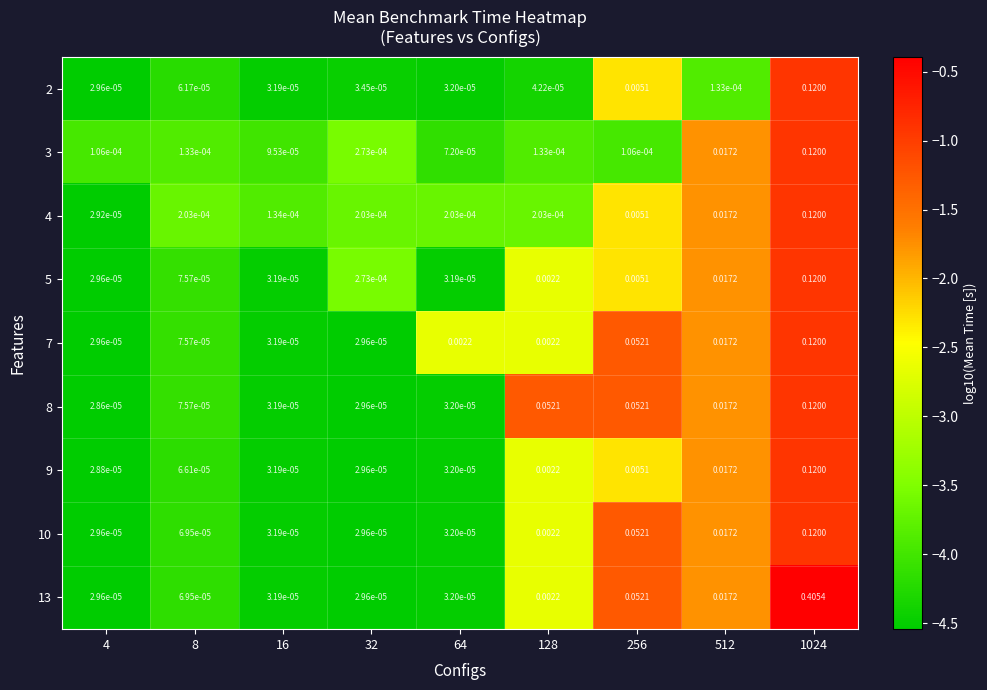

How many series are shown in this chart?

9